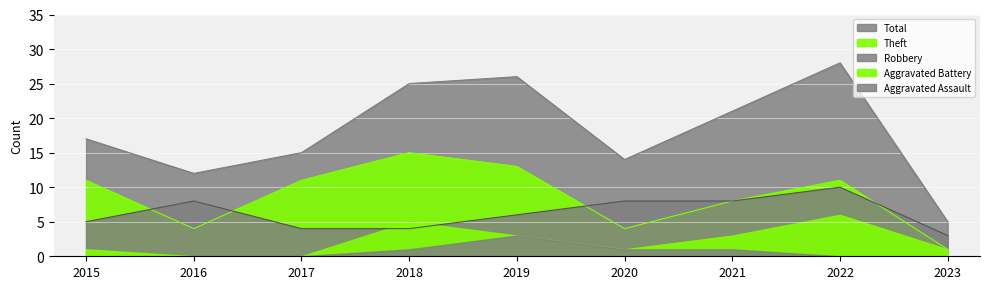

Which category has the lowest value in the Total series?

2023